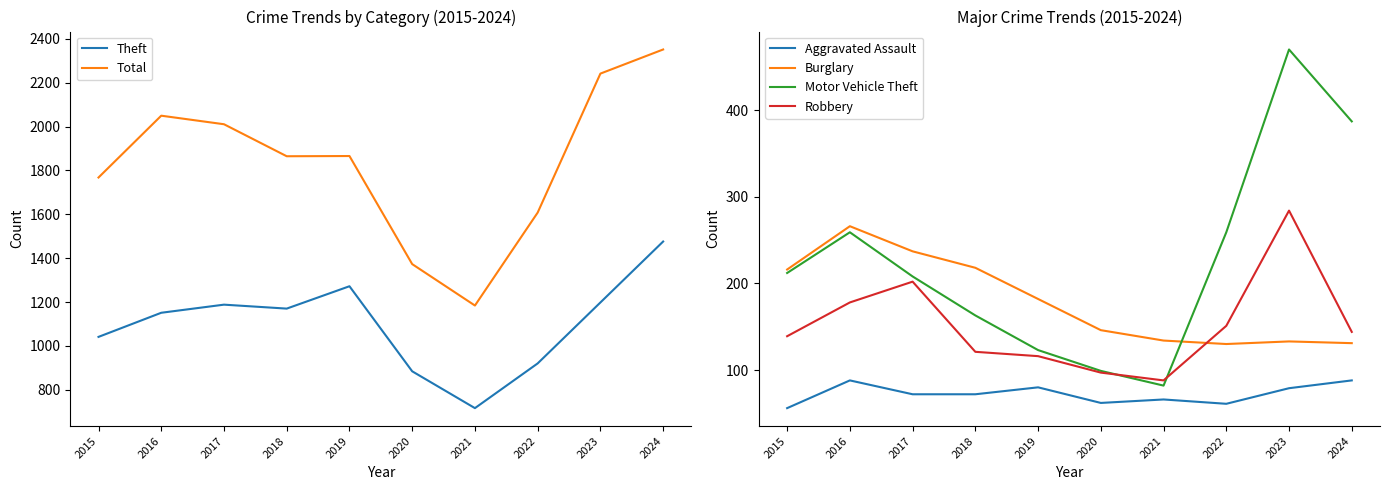

Rank the categories by Robbery value from lowest to highest.

2021, 2020, 2019, 2018, 2015, 2024, 2022, 2016, 2017, 2023